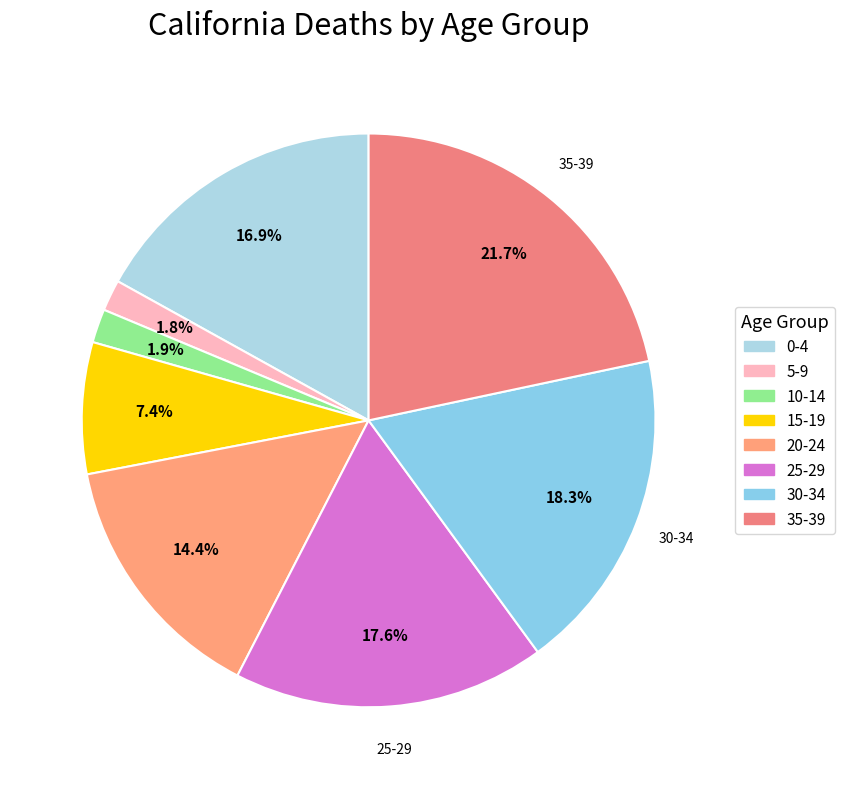

What portion of the pie excludes 30-34?

81.7%